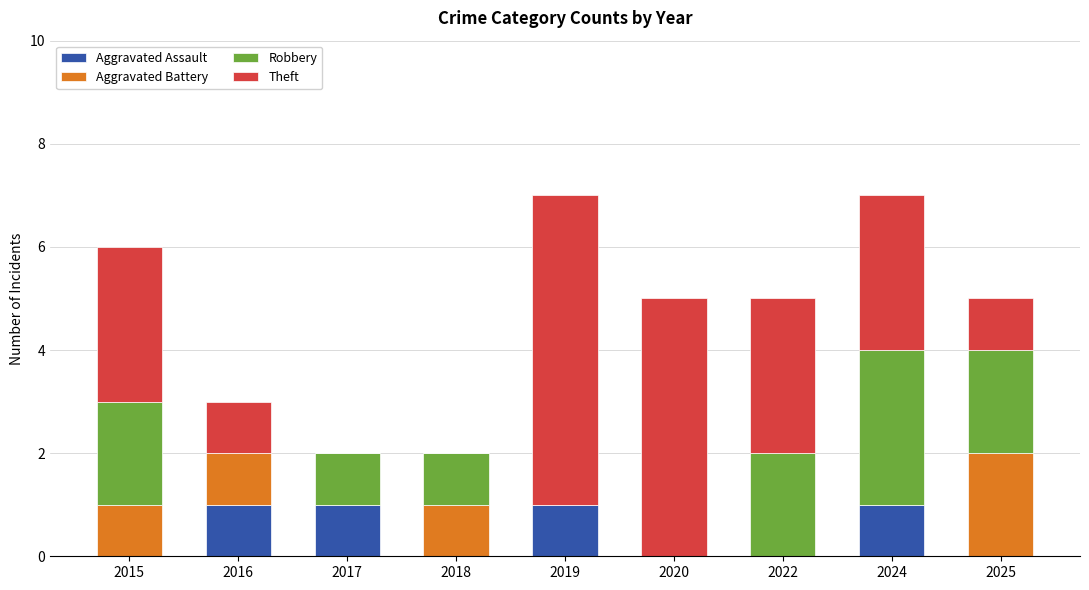

What is the total value across all series at 2019?

7